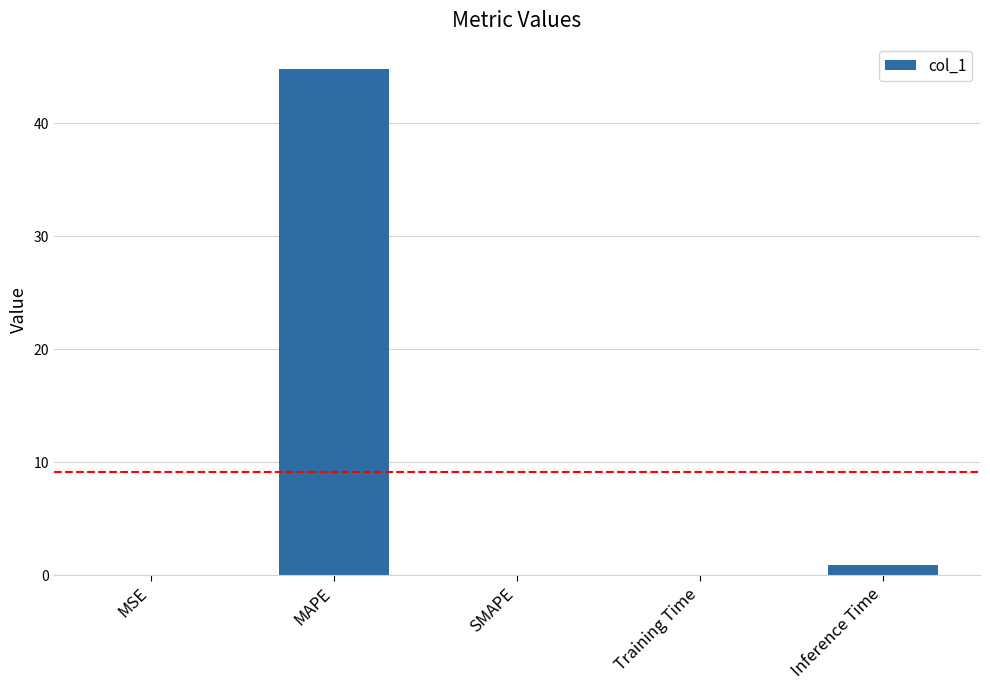

How many categories are shown in the chart?

5